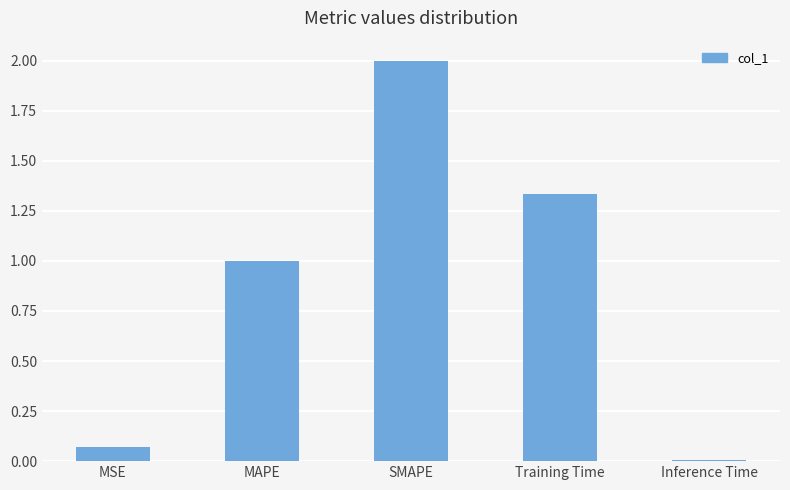

What is the sum of the values at SMAPE and MAPE?

3.0